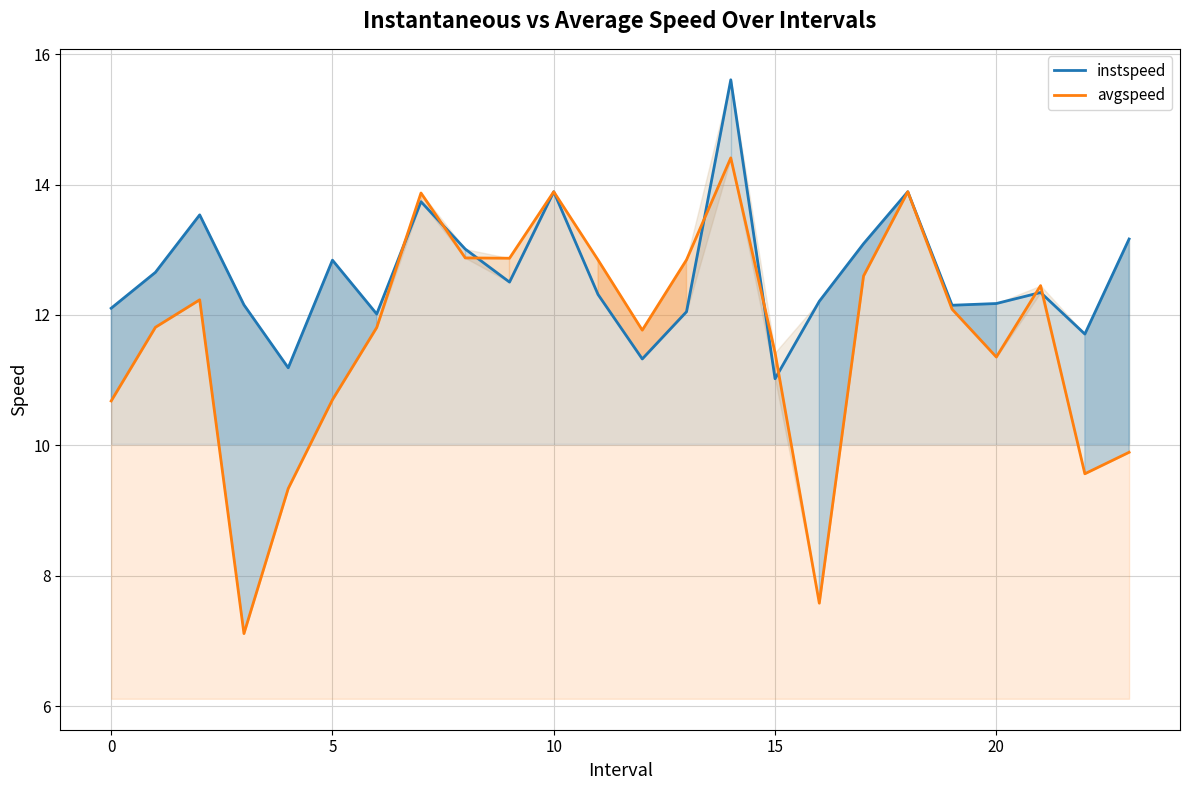

At which category is the sum across all series the highest?

14